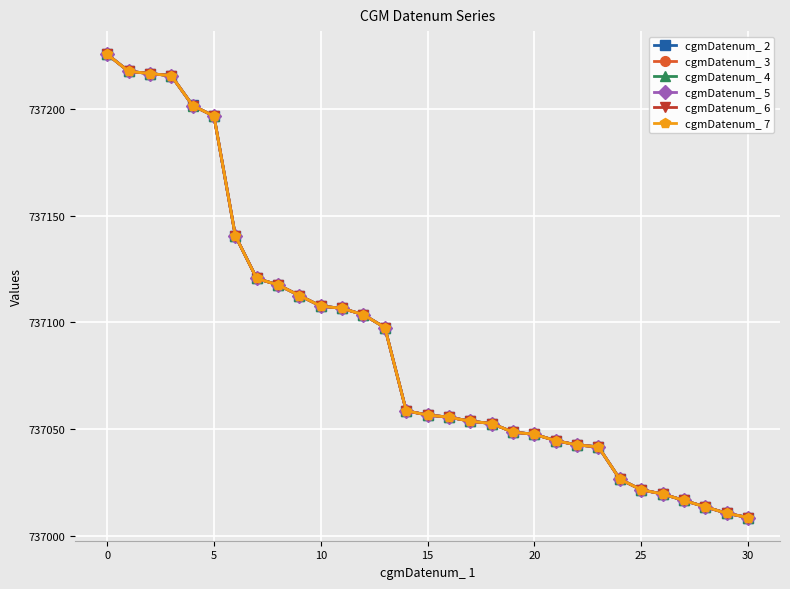

Rank the series by their average value, from highest to lowest.

cgmDatenum_ 2, cgmDatenum_ 3, cgmDatenum_ 4, cgmDatenum_ 5, cgmDatenum_ 6, cgmDatenum_ 7